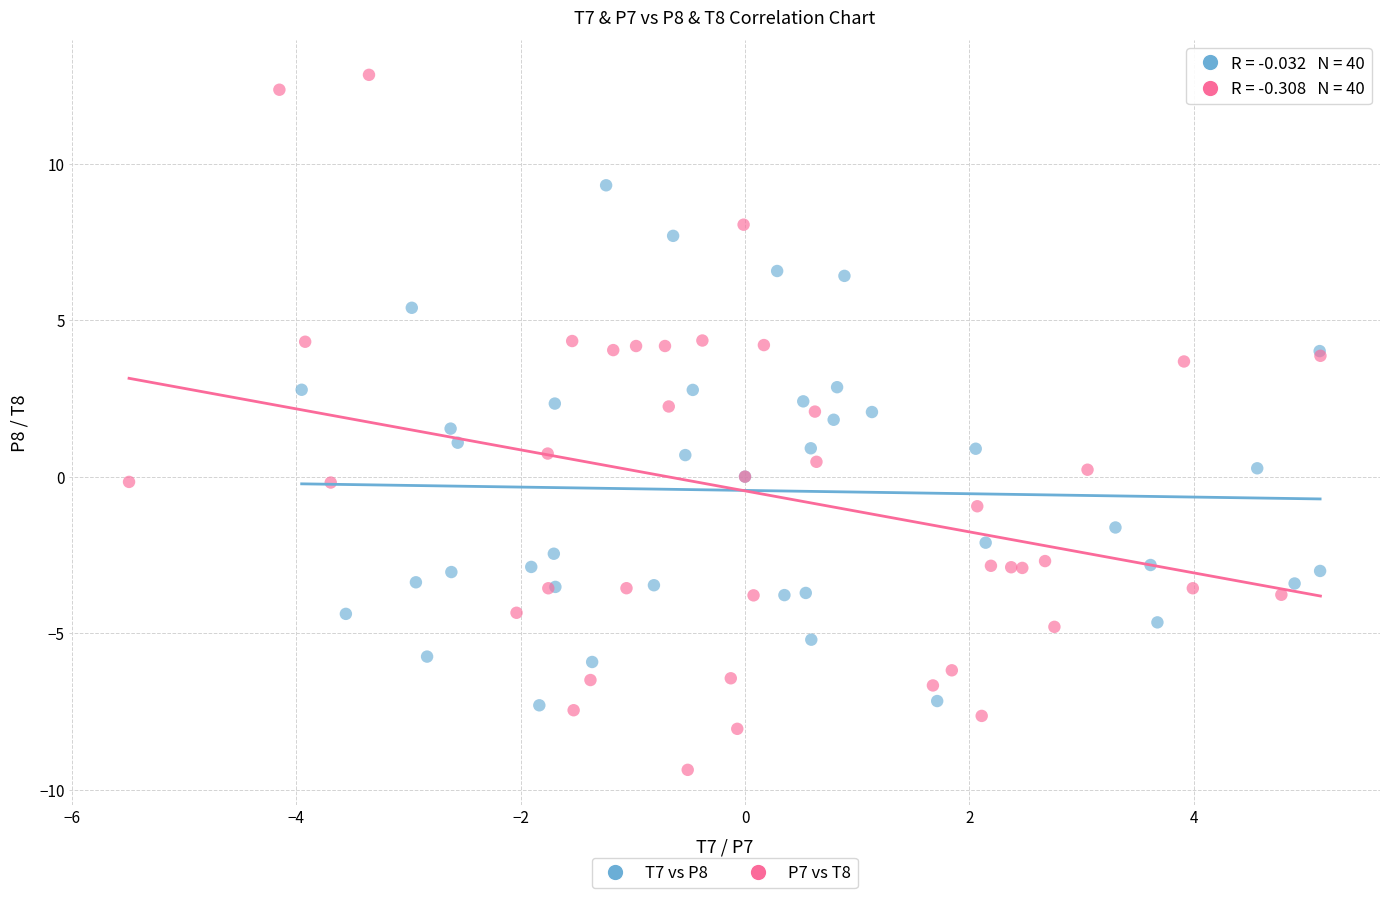

What are all the series names shown in the legend?

T7 vs P8, P7 vs T8